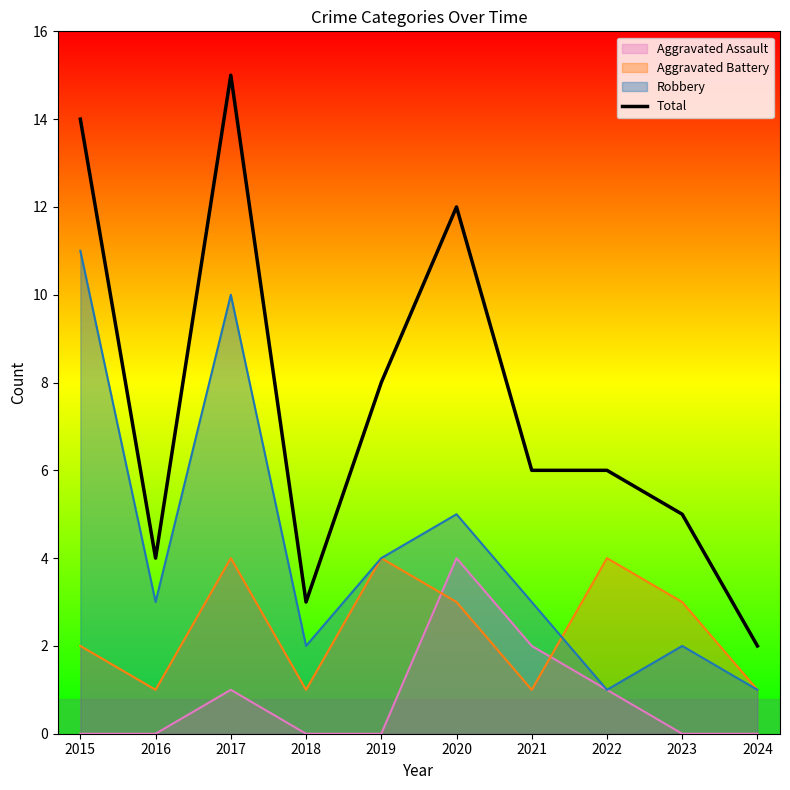

What is the value of the 1st point from the left?

14